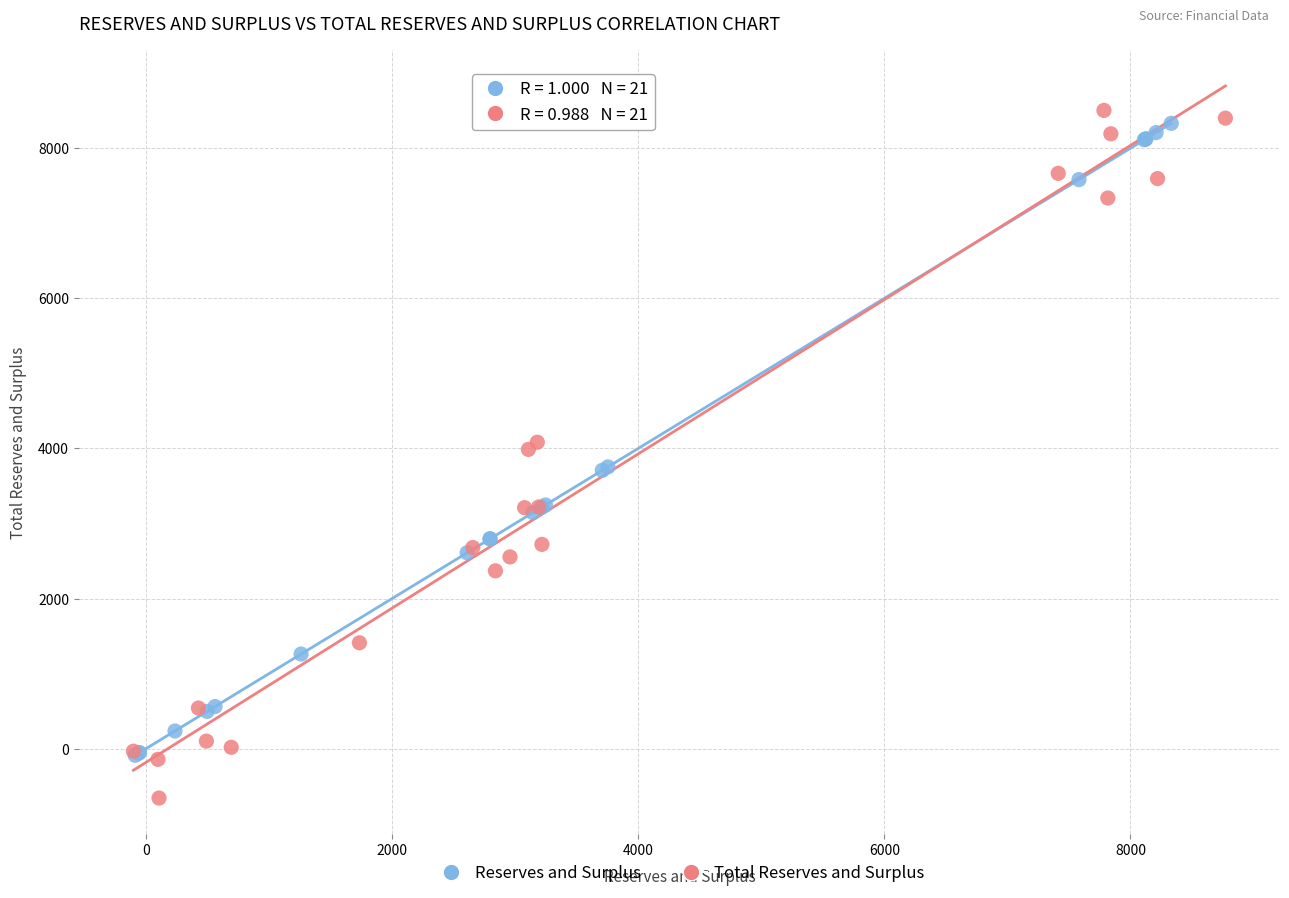

Which series reaches the minimum Y coordinate?

Total Reserves and Surplus